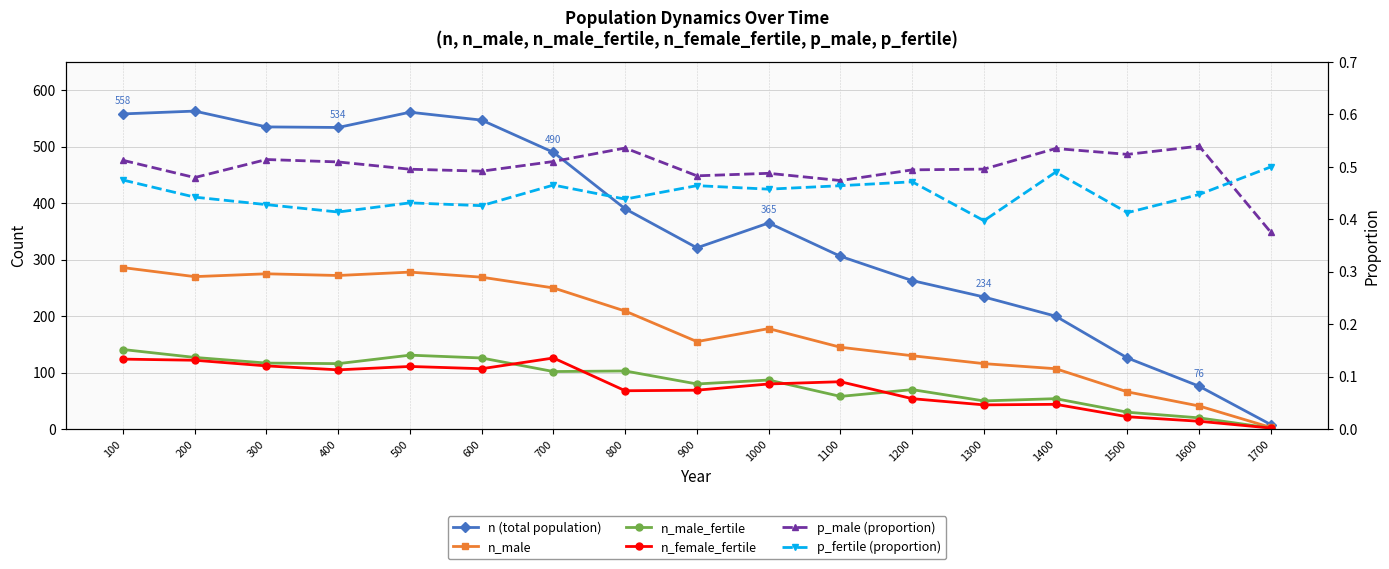

Which category has the highest value across all series?

200